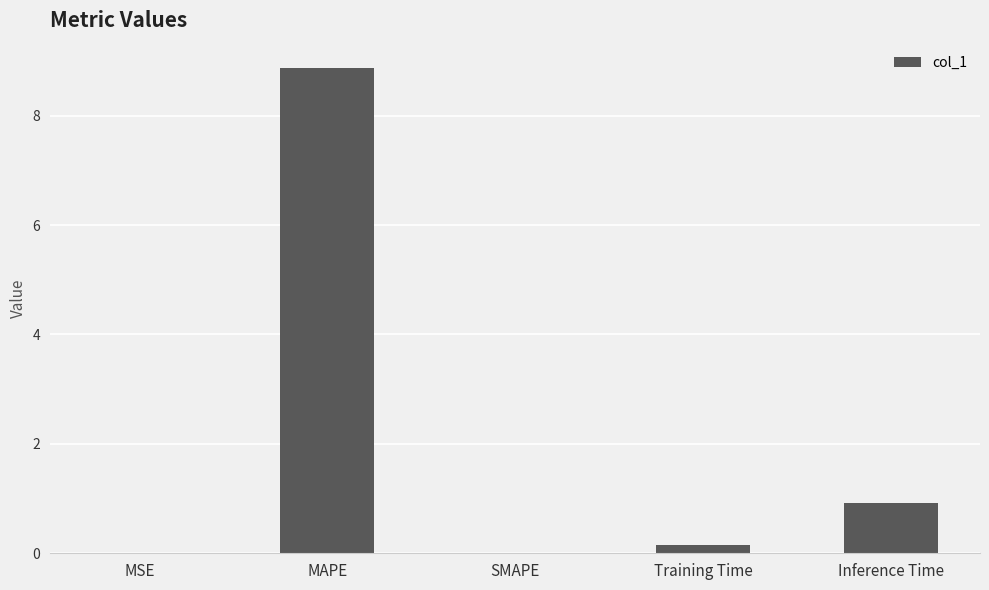

What is the sum of all values?

9.9